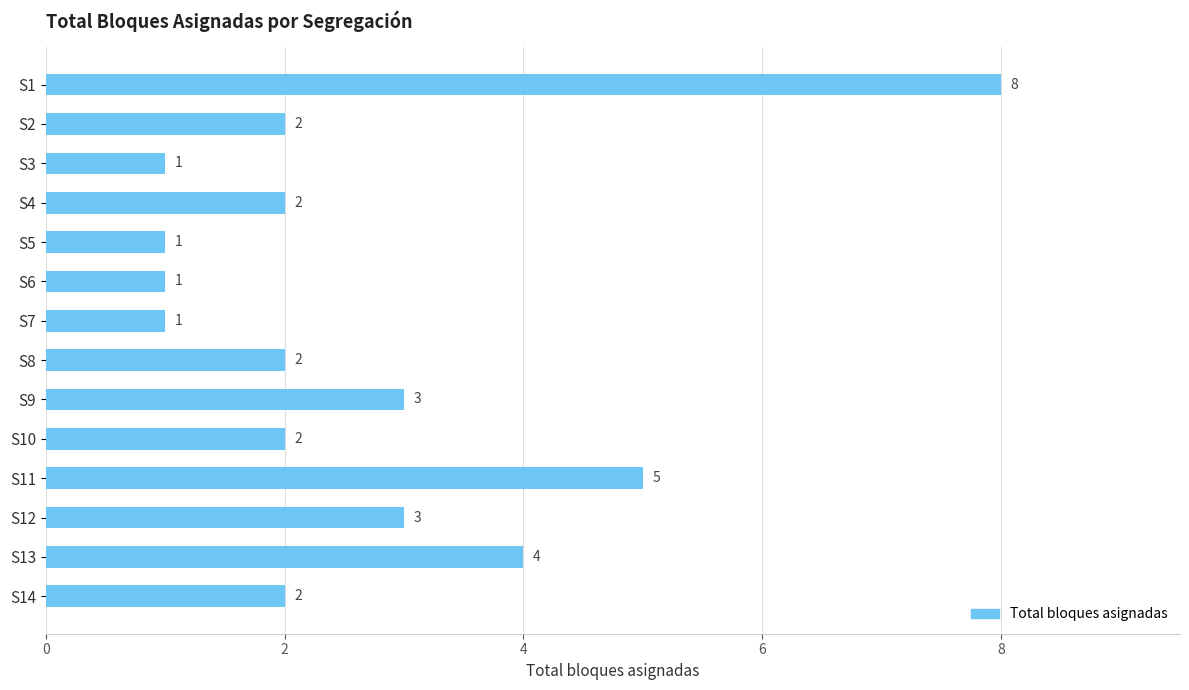

What is the value of the 6th bar from the top?

1